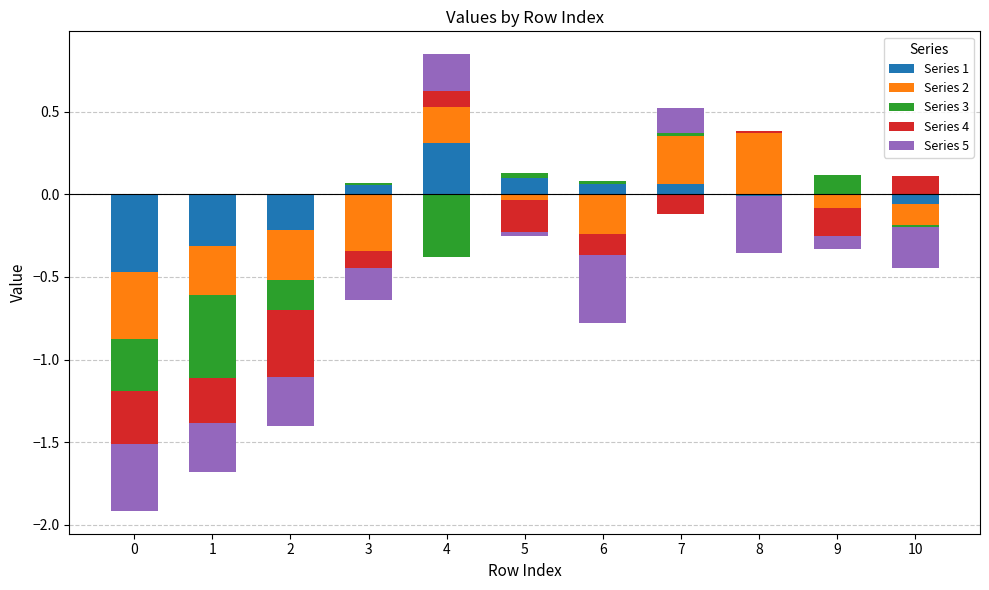

Which series changed the most between 5 and 6?

Series 1